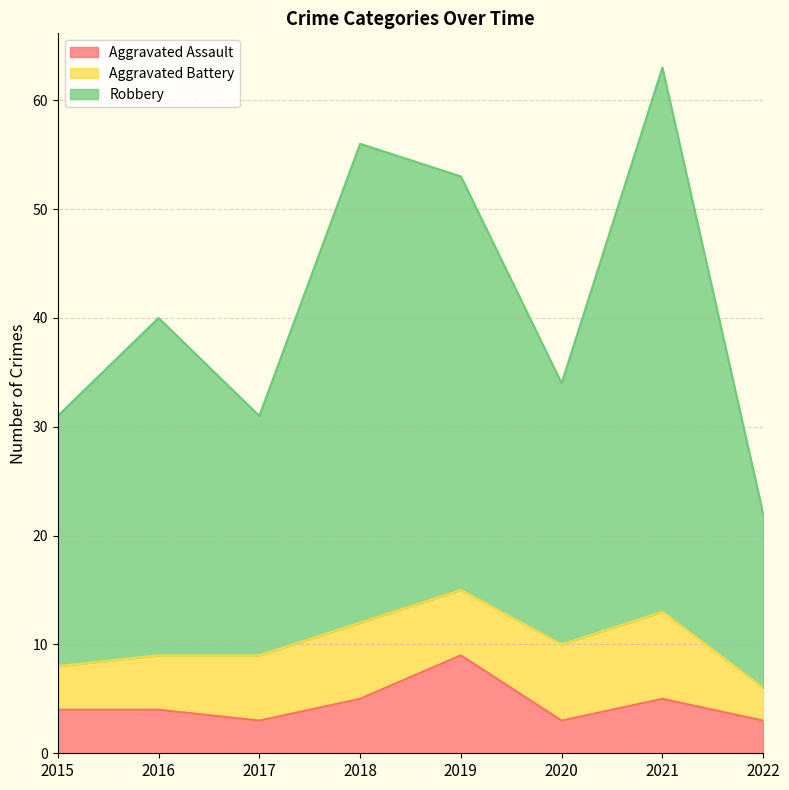

True or false: Aggravated Assault has a value of 1 at 2022.

False